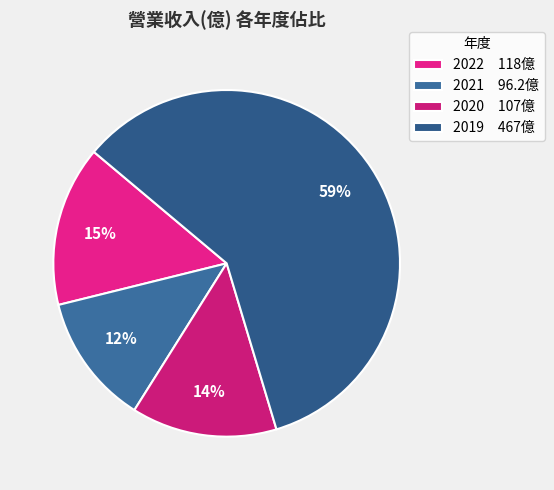

How many segments does this pie chart have?

4